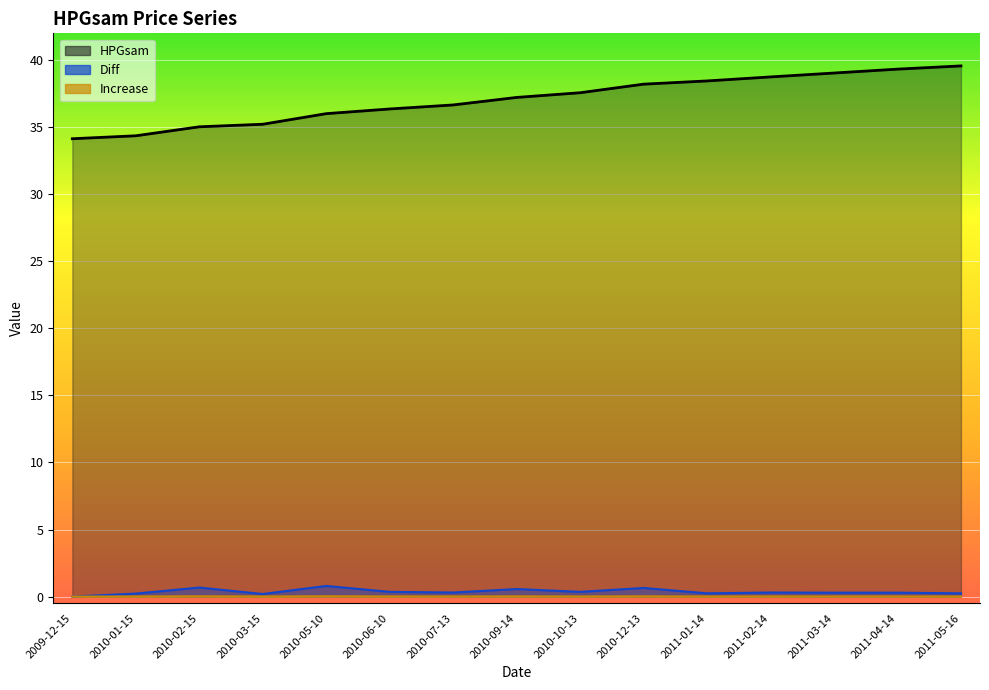

Reading left to right, transcribe all the data shown in this chart.

HPGsam: 34.1	34.4	35.0	35.2	36.0	36.4	36.7	37.2	37.6	38.2	38.5	38.8	39.0	39.3	39.6
Diff: 0.0	0.2	0.7	0.2	0.8	0.4	0.3	0.6	0.4	0.6	0.2	0.3	0.3	0.3	0.2
Increase: 0.0	0.0	0.0	0.0	0.0	0.0	0.0	0.0	0.0	0.0	0.0	0.0	0.0	0.0	0.0